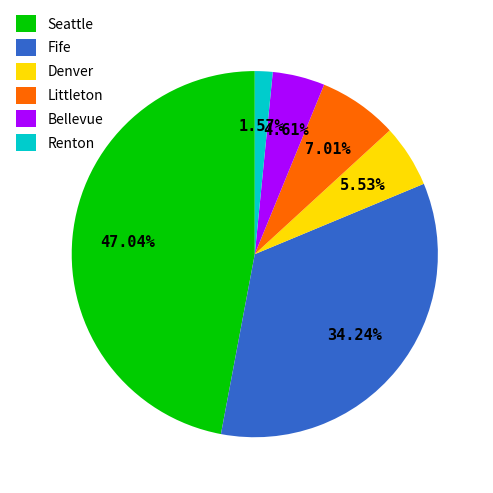

How many slices are in this pie chart?

6